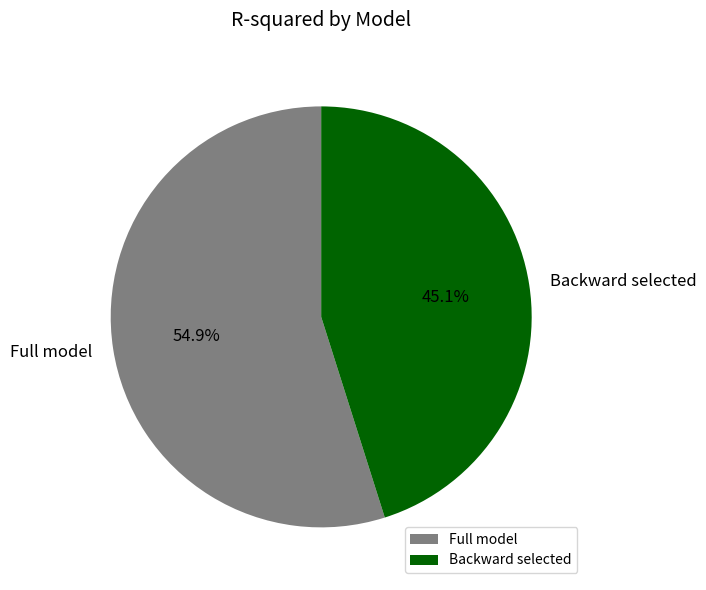

Which category accounts for the majority?

Full model